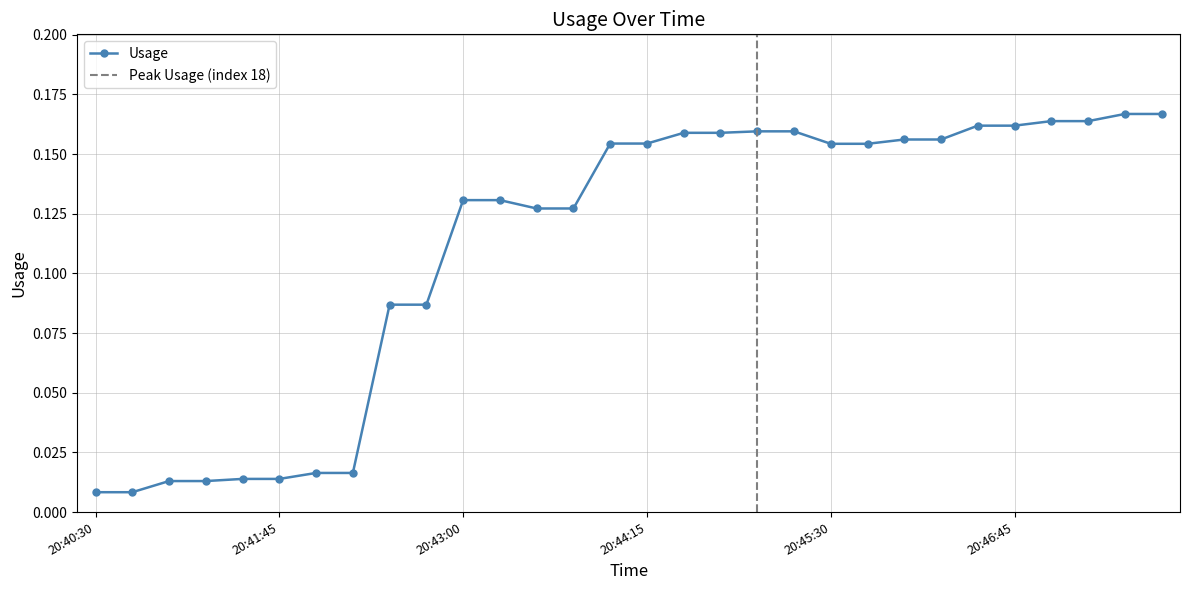

At which category does the chart reach its peak across all series?

20:47:30